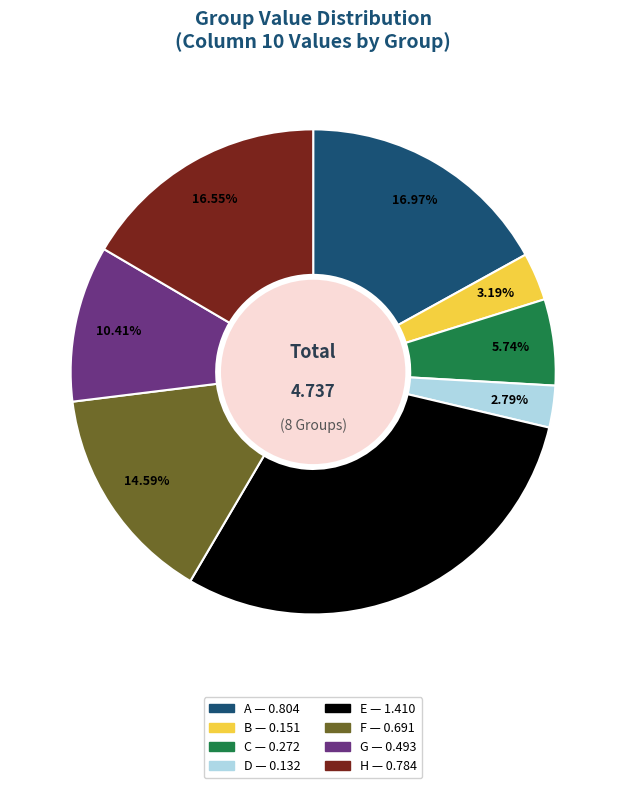

Count the number of slices in the pie.

8